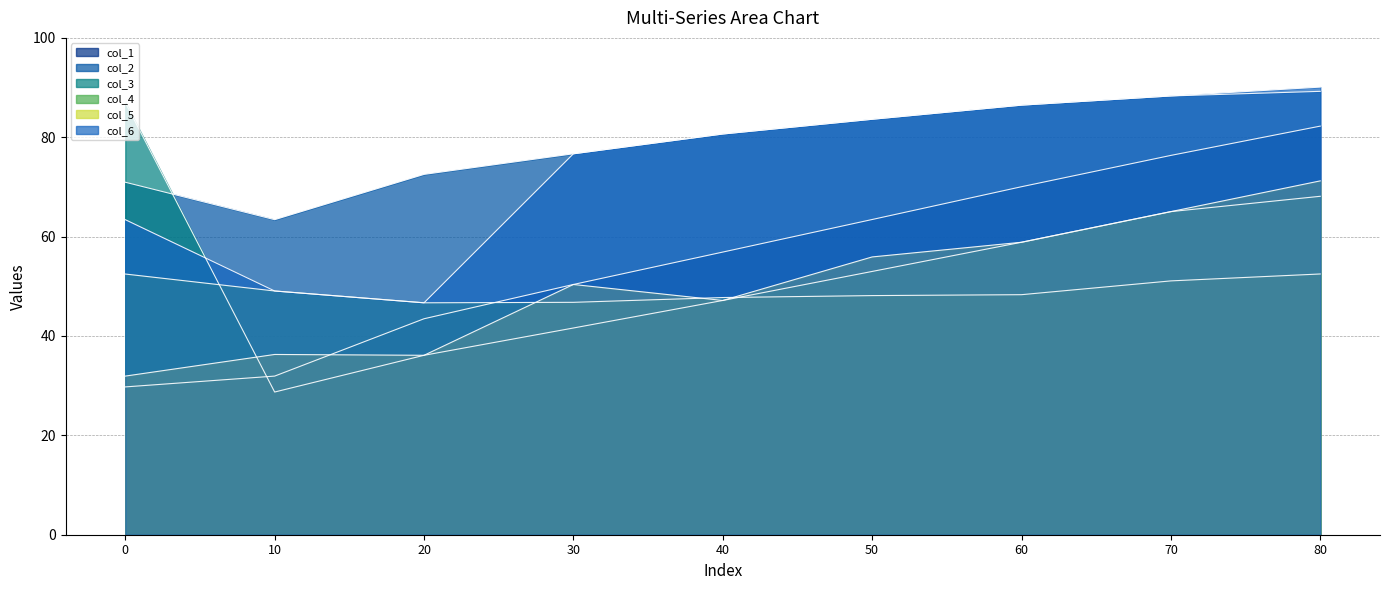

True or false: col_1 has more than 1 interior local peaks.

False